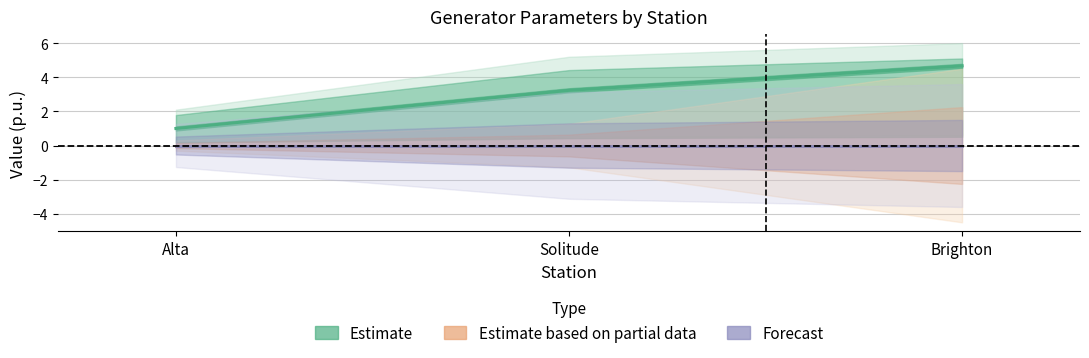

The Estimate series shows 1.1 at Brighton. True or false?

False